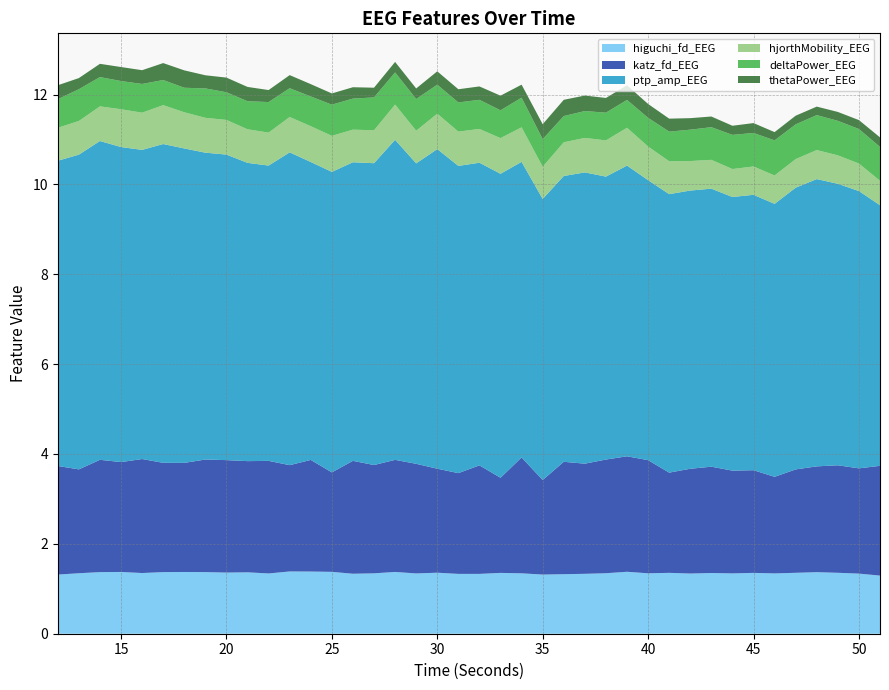

Reading left to right, extract all data points from this chart.

higuchi_fd_EEG: 1.3	1.3	1.4	1.4	1.4	1.4	1.4	1.4	1.4	1.4	1.3	1.4	1.4	1.4	1.3	1.3	1.4	1.3	1.4	1.3	1.3	1.4	1.3	1.3	1.3	1.3	1.3	1.4	1.3	1.4	1.3	1.4	1.3	1.4	1.3	1.4	1.4	1.4	1.3	1.3
katz_fd_EEG: 2.4	2.3	2.5	2.4	2.5	2.4	2.4	2.5	2.5	2.5	2.5	2.4	2.5	2.2	2.5	2.4	2.5	2.4	2.3	2.2	2.4	2.1	2.6	2.1	2.5	2.5	2.5	2.6	2.5	2.2	2.3	2.4	2.3	2.3	2.1	2.3	2.4	2.4	2.3	2.4
ptp_amp_EEG: 6.8	7.0	7.1	7.0	6.9	7.1	7.0	6.8	6.8	6.6	6.6	7.0	6.6	6.7	6.6	6.7	7.1	6.7	7.1	6.8	6.7	6.8	6.6	6.3	6.4	6.5	6.3	6.5	6.2	6.2	6.2	6.2	6.1	6.1	6.1	6.3	6.4	6.3	6.2	5.8
hjorthMobility_EEG: 0.7	0.7	0.8	0.8	0.8	0.9	0.8	0.8	0.8	0.7	0.7	0.8	0.8	0.8	0.7	0.7	0.8	0.7	0.8	0.8	0.8	0.8	0.8	0.7	0.8	0.8	0.8	0.8	0.7	0.7	0.7	0.6	0.6	0.6	0.6	0.6	0.6	0.6	0.6	0.5
deltaPower_EEG: 0.6	0.7	0.7	0.6	0.6	0.6	0.5	0.7	0.6	0.6	0.7	0.6	0.7	0.7	0.7	0.7	0.7	0.7	0.6	0.6	0.6	0.6	0.7	0.6	0.6	0.6	0.6	0.6	0.6	0.7	0.7	0.7	0.8	0.7	0.8	0.8	0.8	0.8	0.8	0.8
thetaPower_EEG: 0.3	0.2	0.3	0.3	0.3	0.4	0.4	0.3	0.3	0.3	0.3	0.3	0.3	0.2	0.3	0.2	0.2	0.2	0.3	0.3	0.3	0.3	0.3	0.3	0.4	0.3	0.3	0.3	0.3	0.3	0.3	0.2	0.2	0.2	0.2	0.2	0.2	0.2	0.2	0.2